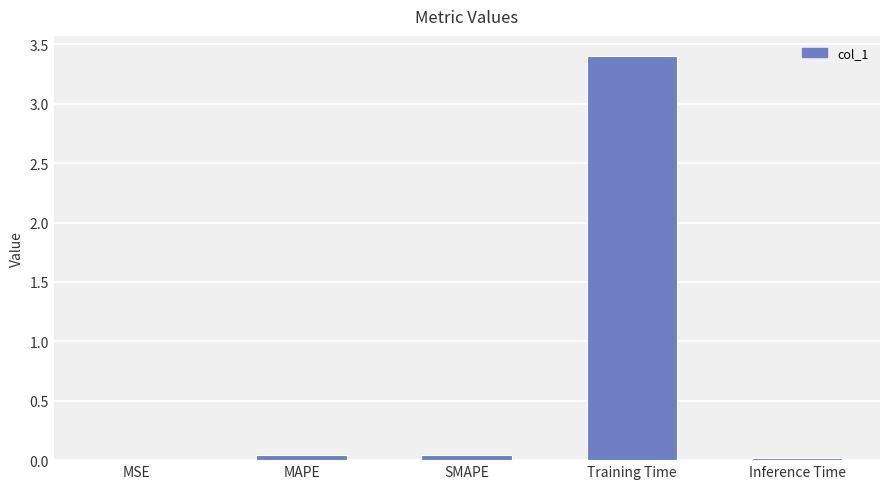

What is the difference between the values at Training Time and MAPE?

3.4